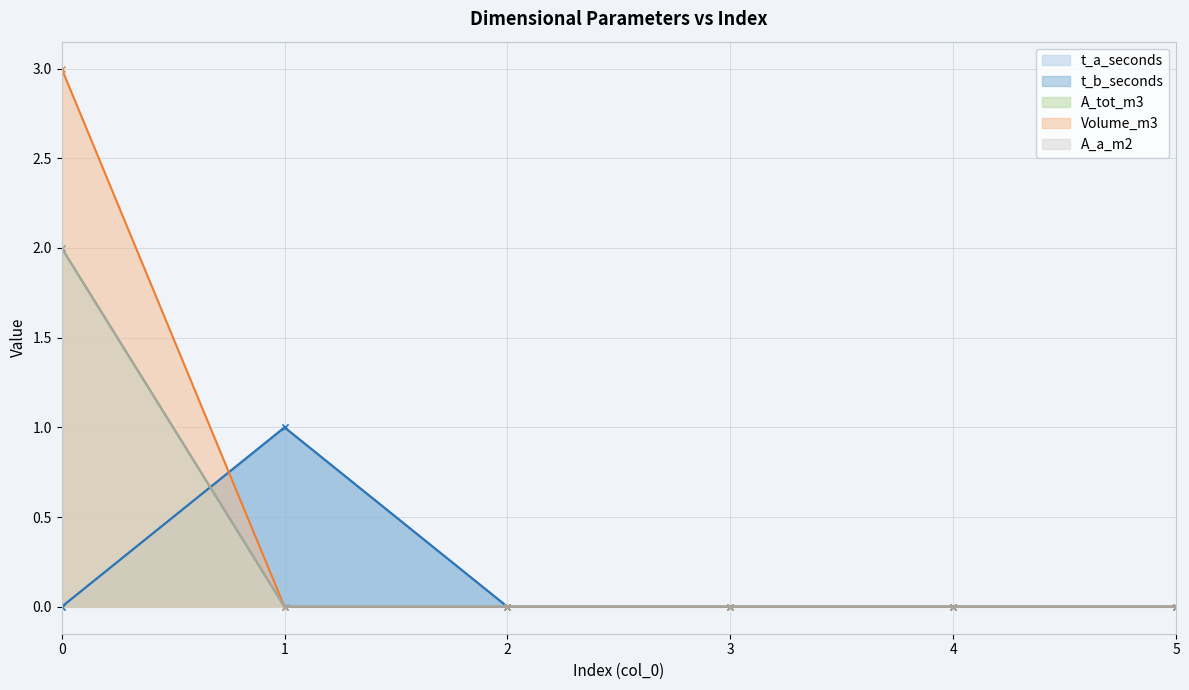

What is the difference between the maximum and minimum values in the A_tot_m3 series?

2